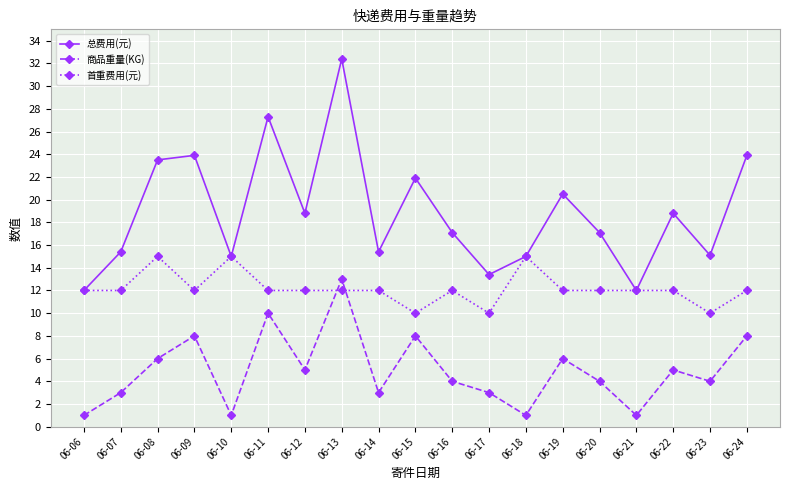

What is the spread (max minus min) of values at 06-18?

14.0